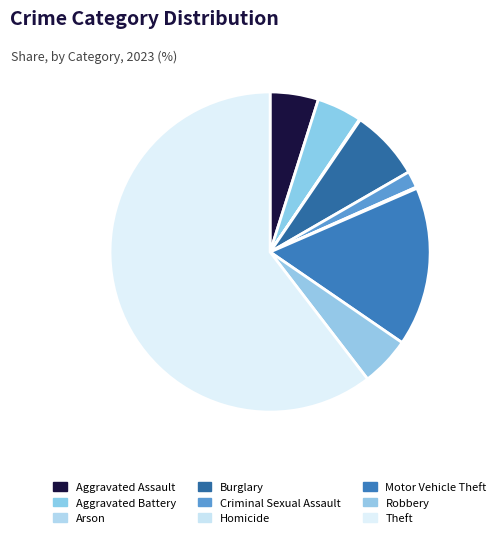

Approximately how many times larger is the value at Theft compared to Homicide?

454.3